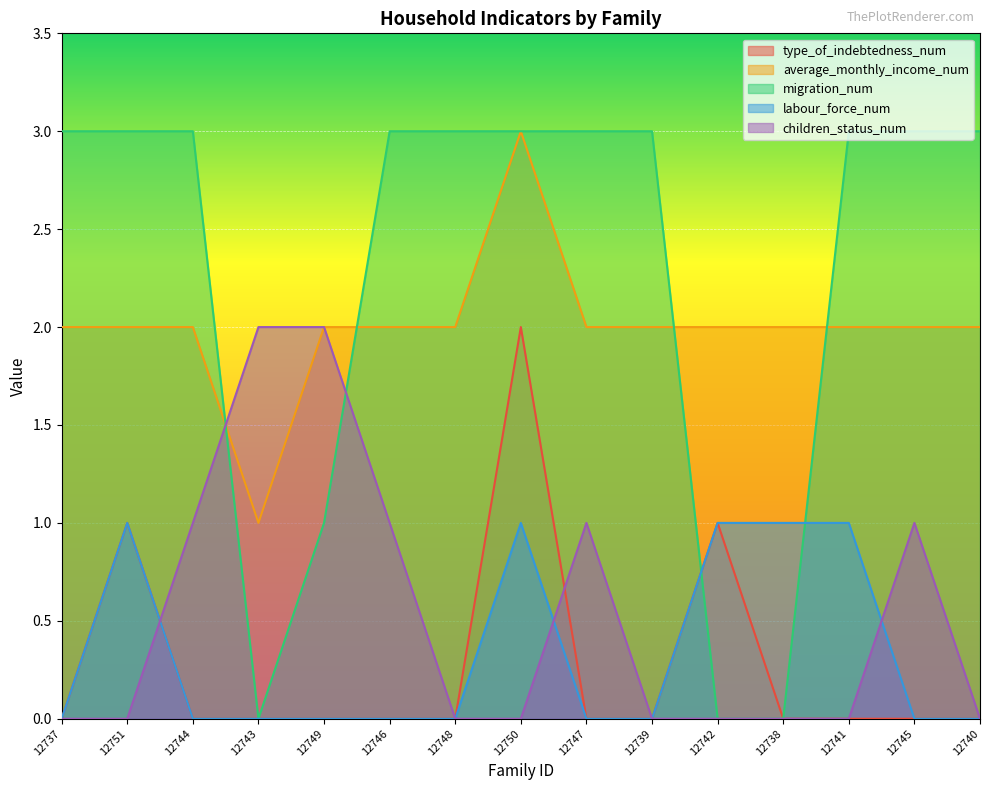

What are all the series names shown in the legend?

type_of_indebtedness_num, average_monthly_income_num, migration_num, labour_force_num, children_status_num